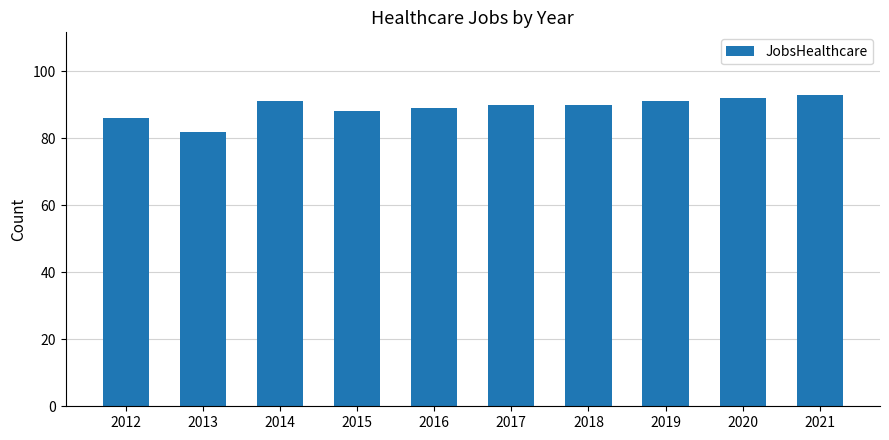

Are the bars grouped side by side (vs. stacked)?

No